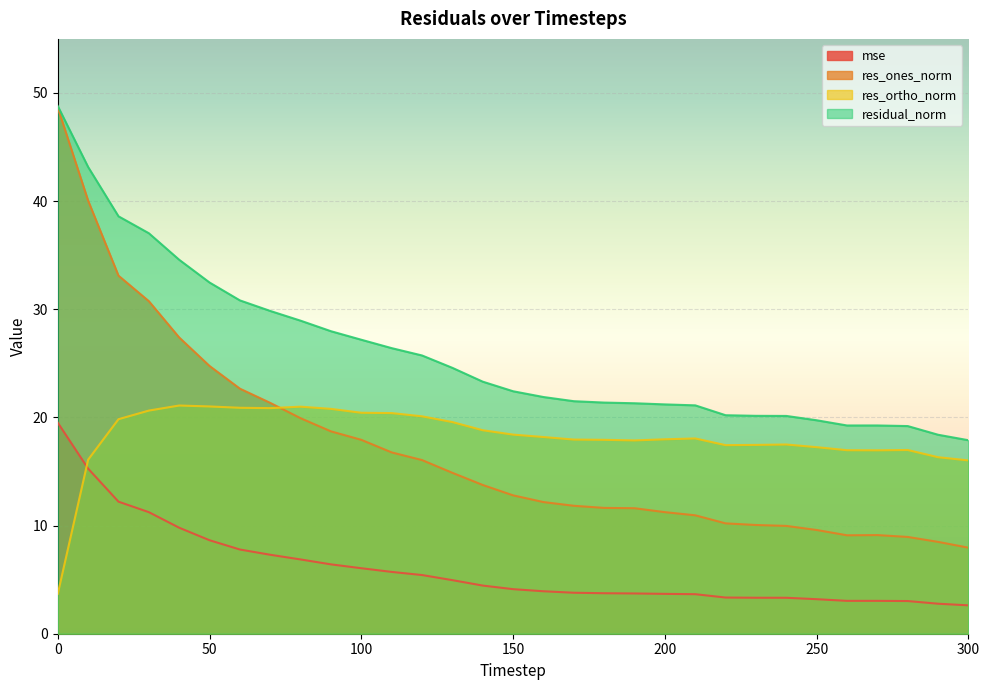

What are all the series names shown in the legend?

mse, res_ones_norm, res_ortho_norm, residual_norm